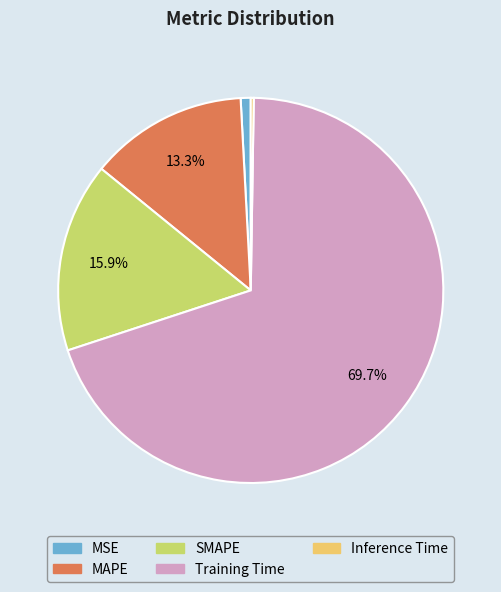

Do MSE and Training Time together represent more than half of the pie?

Yes